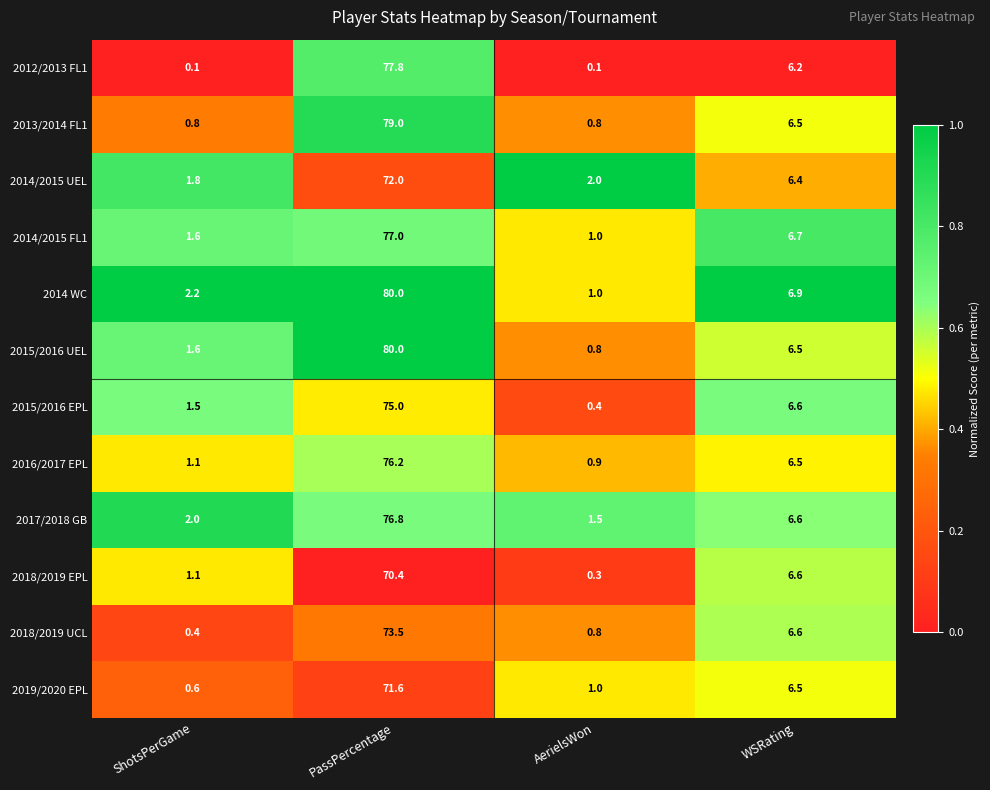

What is the total value across all series at AerielsWon?

10.6